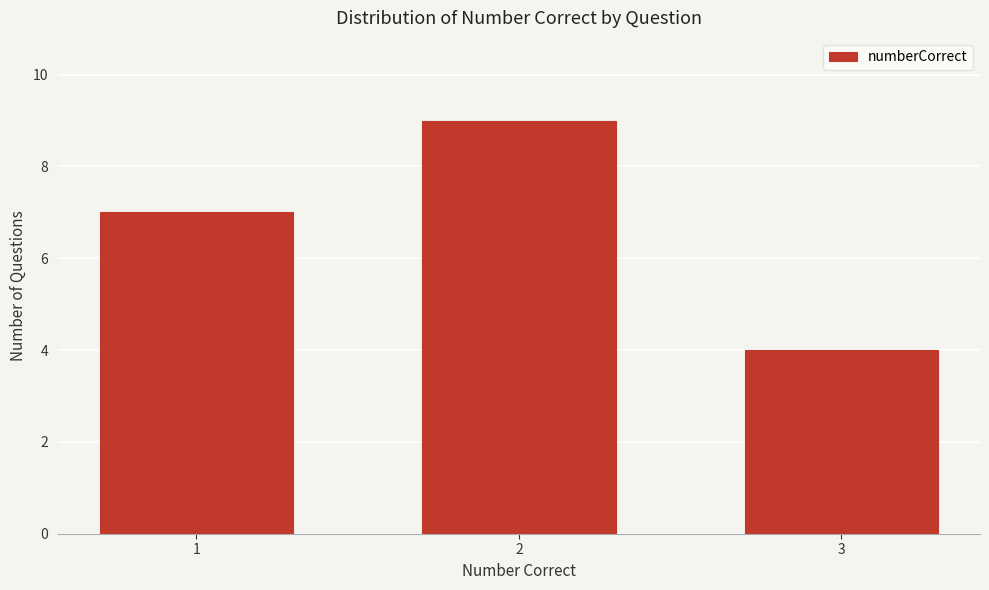

Reading right to left, transcribe all the data shown in this chart.

4	9	7